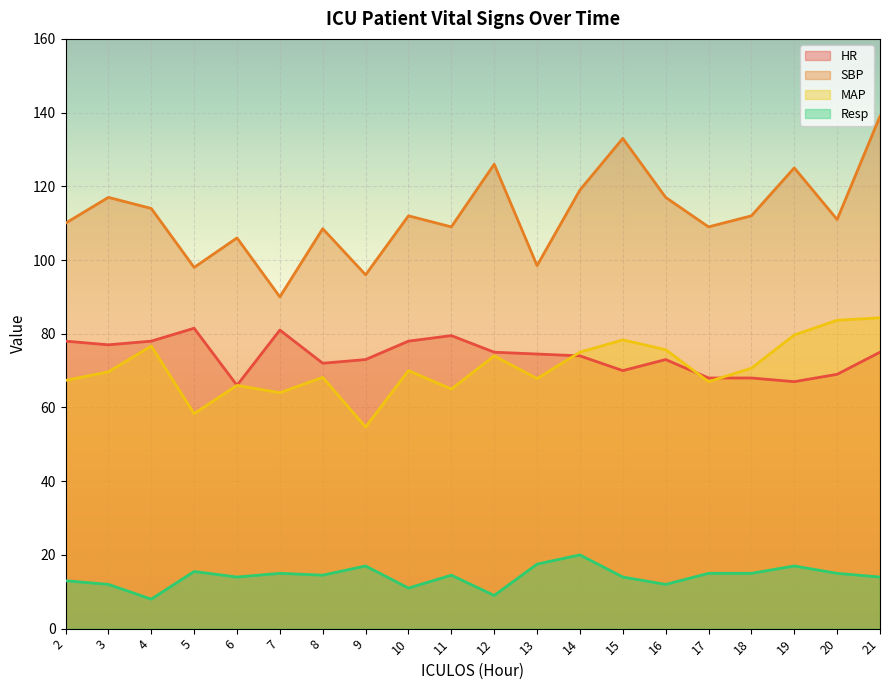

True or false: HR and SBP intersect in this chart.

False